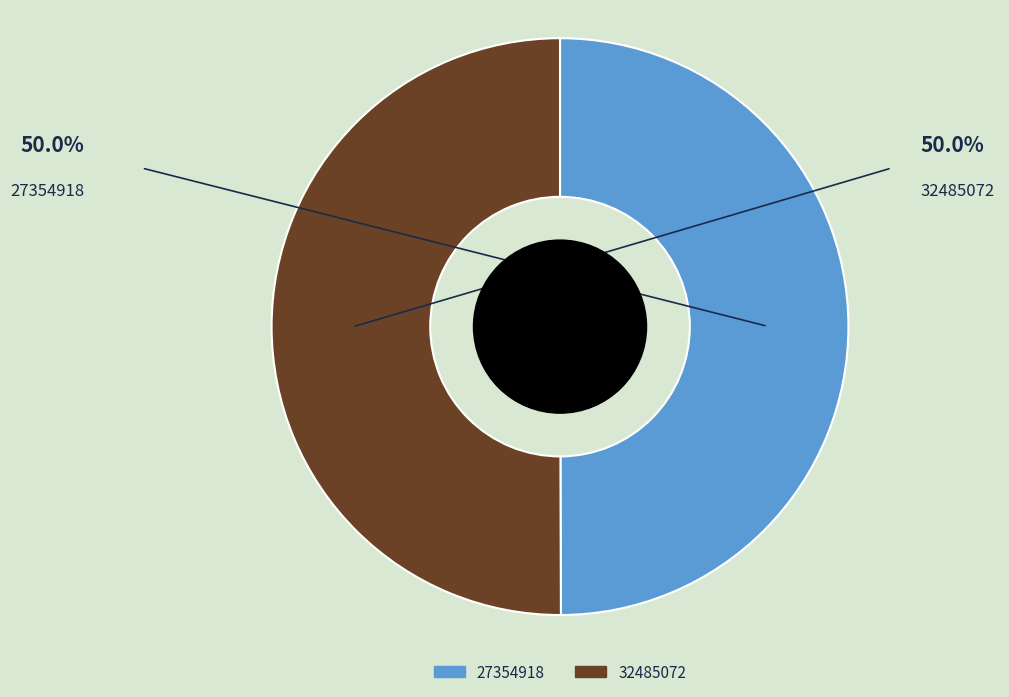

What is the ratio of the value at 32485072 to the value at 27354918?

1.0